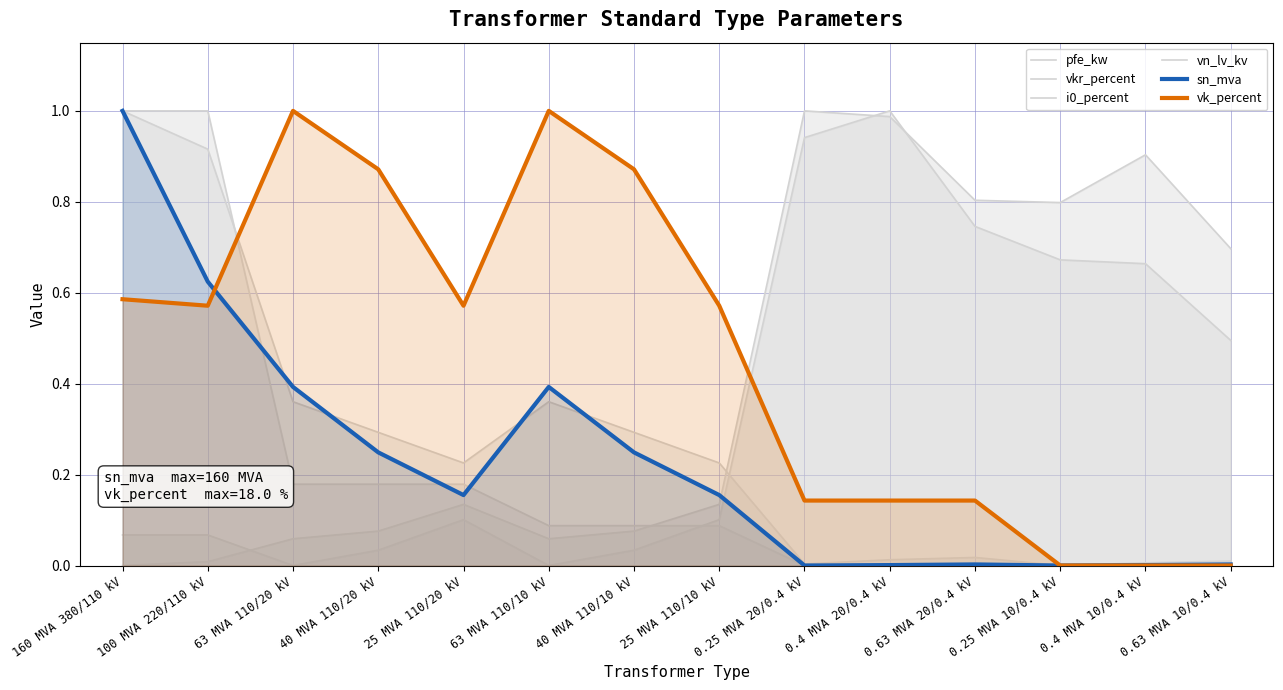

What is the difference between the maximum and minimum values in the sn_mva series?

1.0